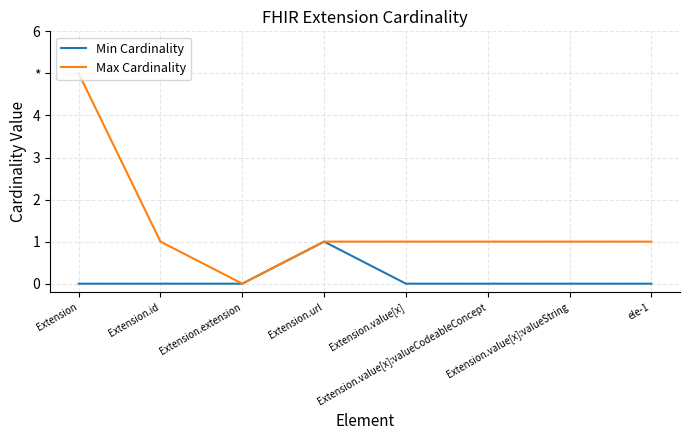

The Max Cardinality series shows 1 at Extension.value[x]:valueCodeableConcept. True or false?

True